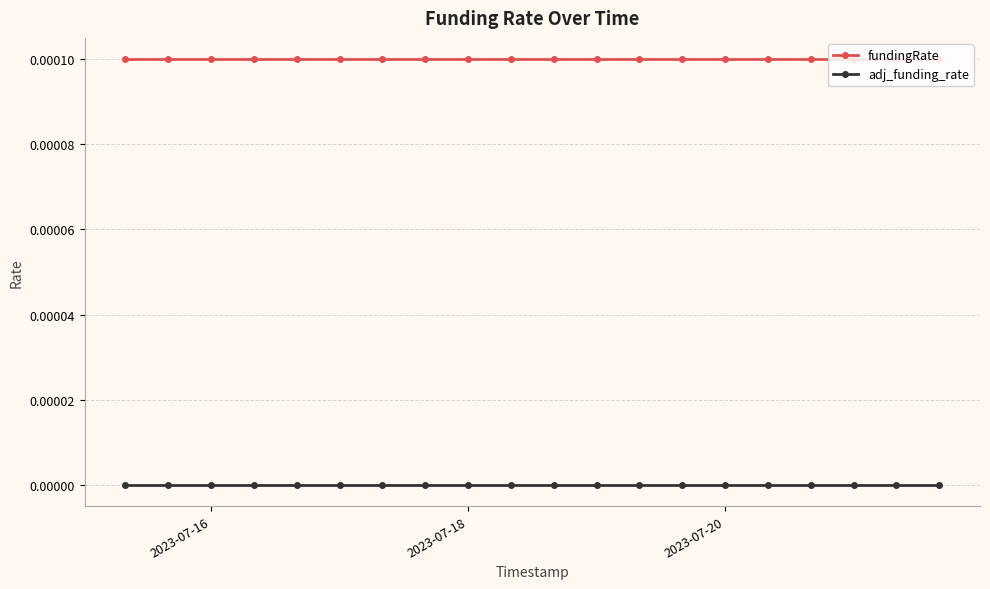

At how many categories does at least one series exceed 0?

20